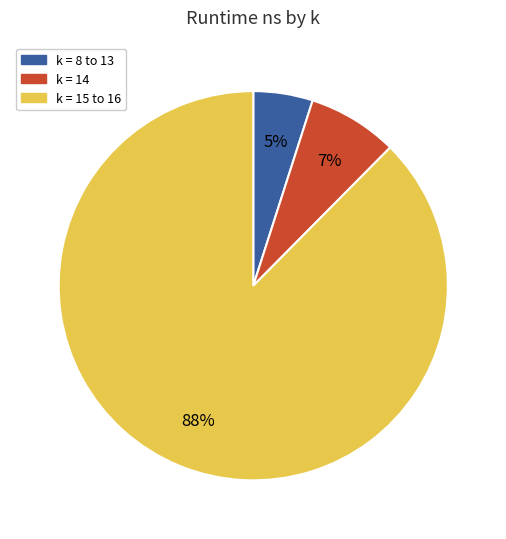

Does any single category account for the majority?

Yes